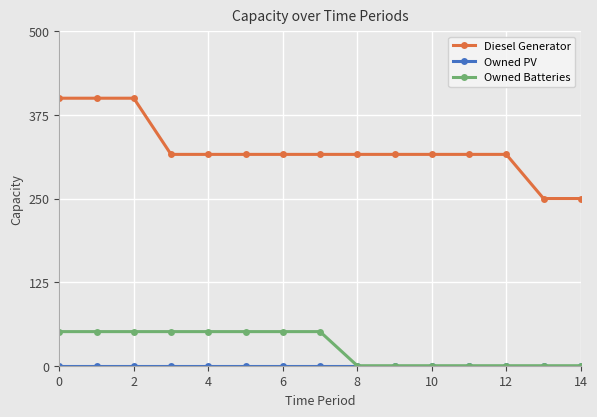

At how many categories does at least one series exceed 163?

15